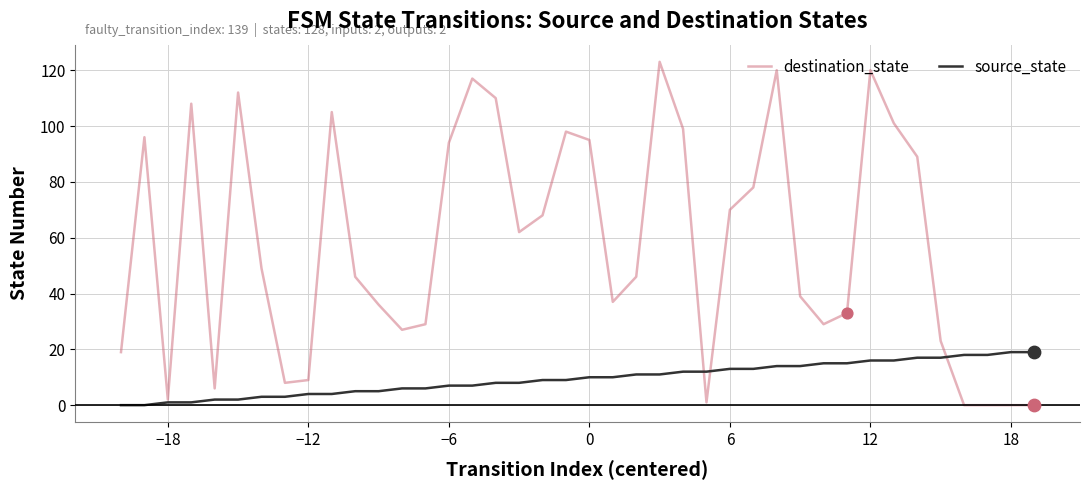

List the series in order of their peak value, highest first.

destination_state, source_state